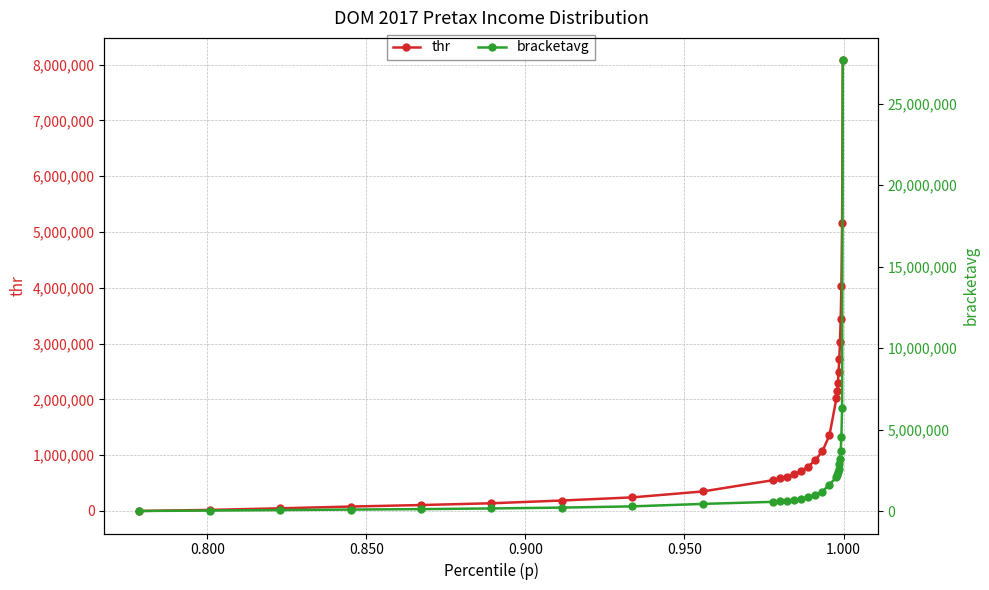

True or false: bracketavg and thr cross at least once.

False